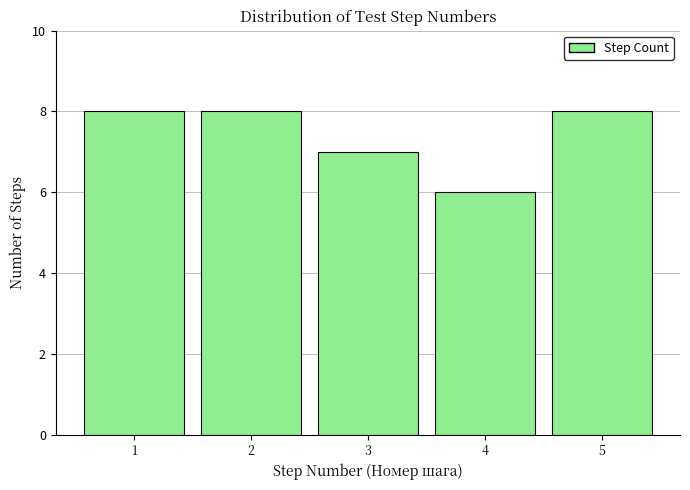

Reading left to right, transcribe this chart: for each bar, give the range it covers on the x-axis and its height. The values are not printed on the chart, so give them approximately, as read against the axis.

0.5 to 1.5: 8
1.5 to 2.5: 8
2.5 to 3.5: 7
3.5 to 4.5: 6
4.5 to 5.5: 8